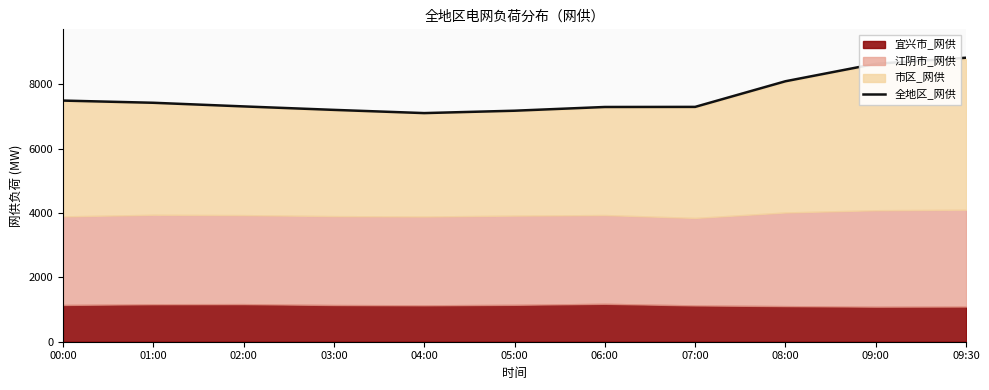

True or false: the data shows 8828 at 09:30.

True